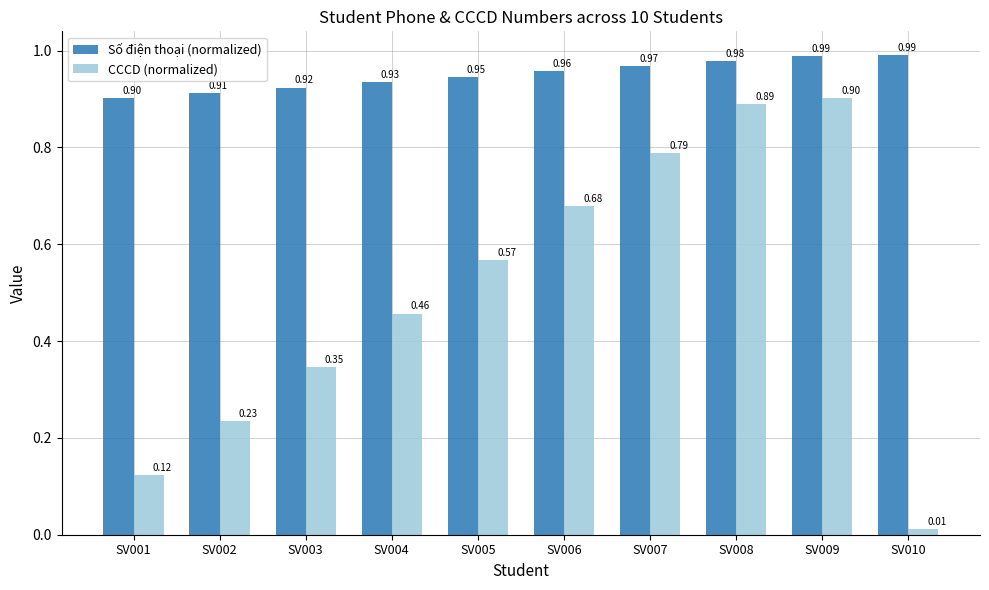

Is the value of Số điện thoại (normalized) at SV006 greater than the value of CCCD (normalized) at SV004?

Yes